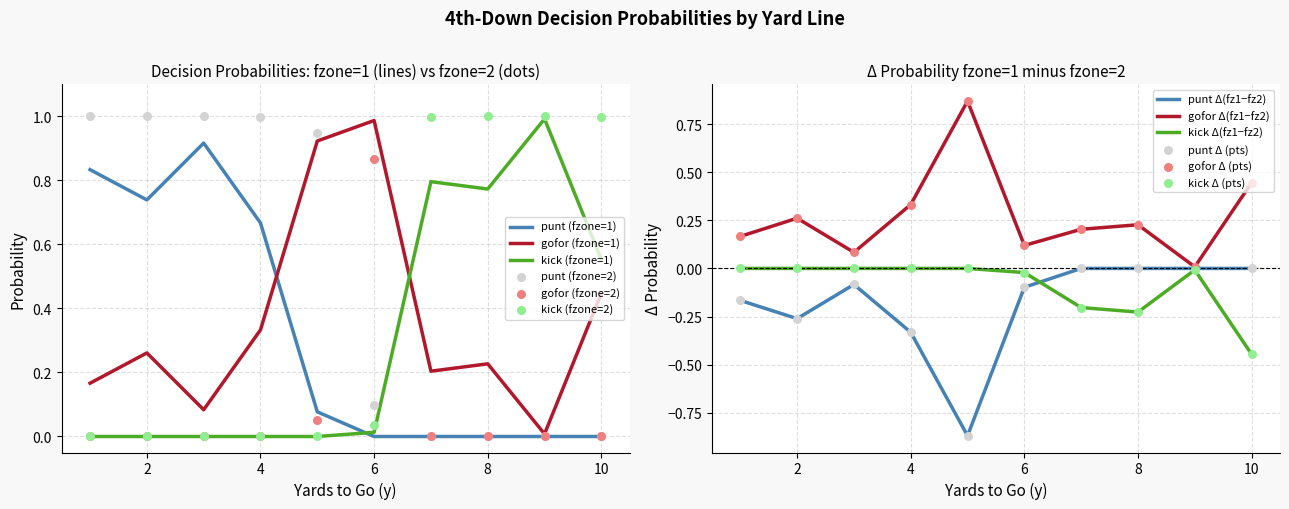

Which series has the largest total across all categories?

punt_fz2